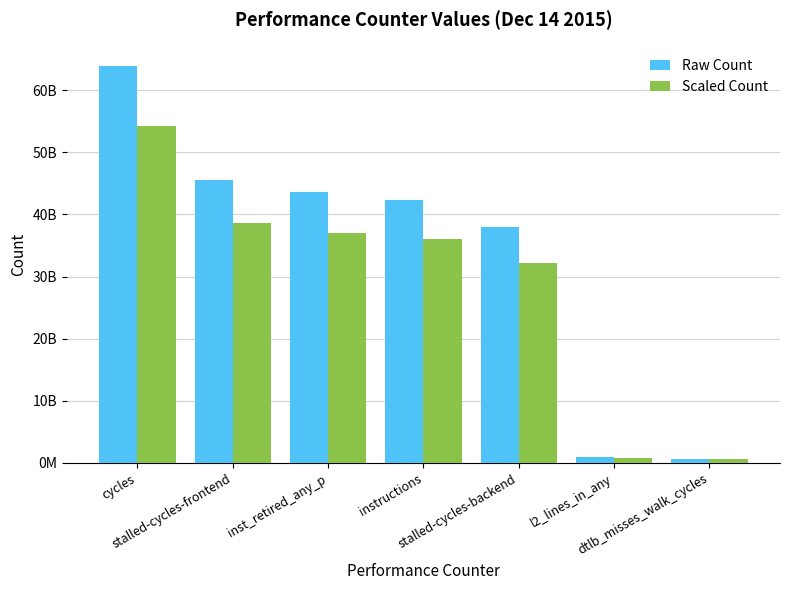

Does the chart contain stacked bars?

No